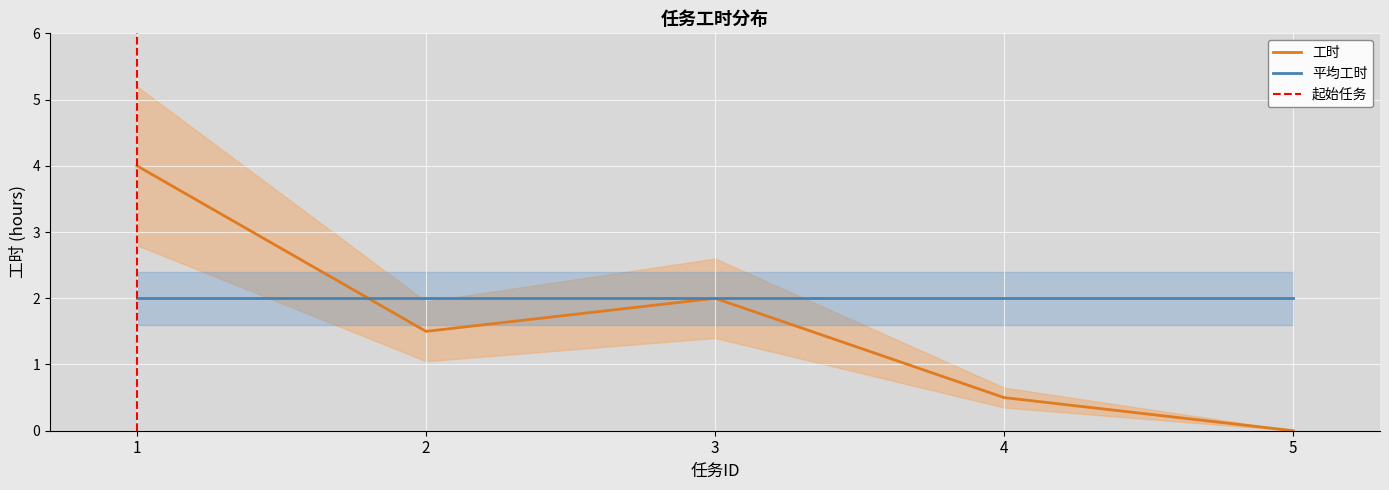

At which category does the data reach its first local peak?

3